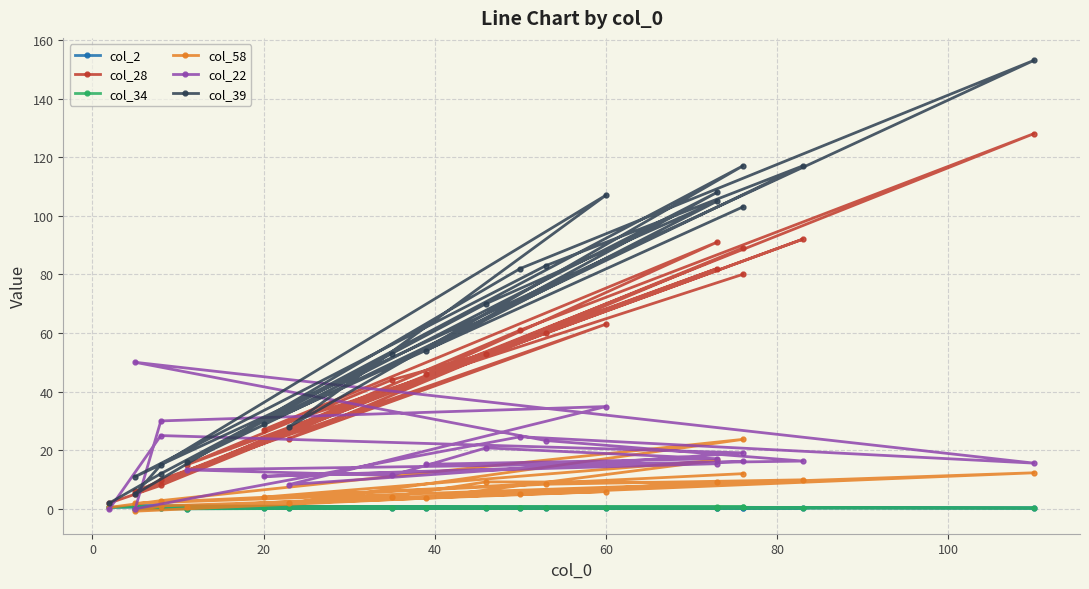

What is the difference between the maximum and second lowest values in the col_2 series?

0.9